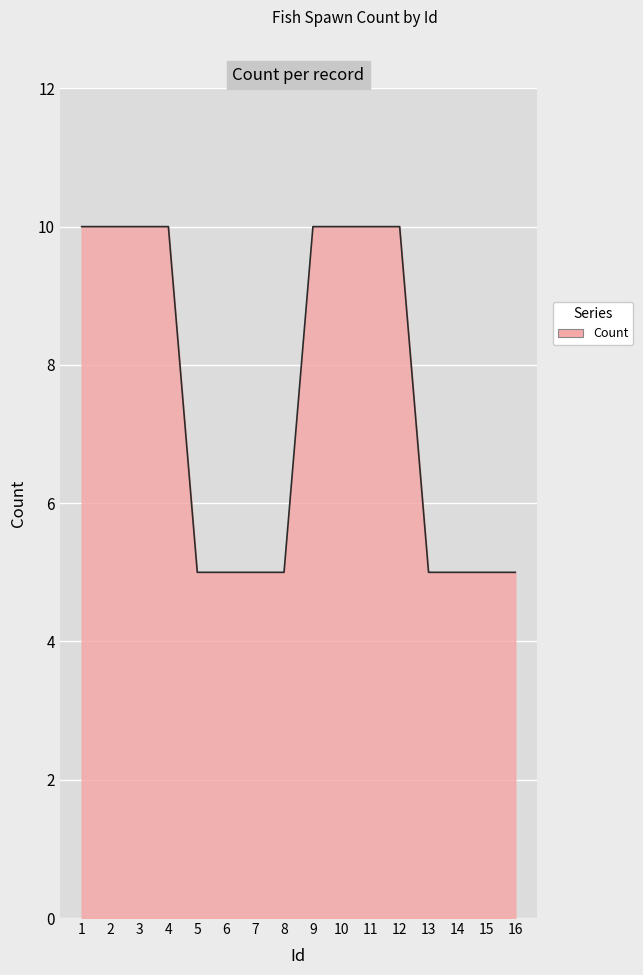

Reading left to right, extract all data points from this chart.

1=10	2=10	3=10	4=10	5=5	6=5	7=5	8=5	9=10	10=10	11=10	12=10	13=5	14=5	15=5	16=5